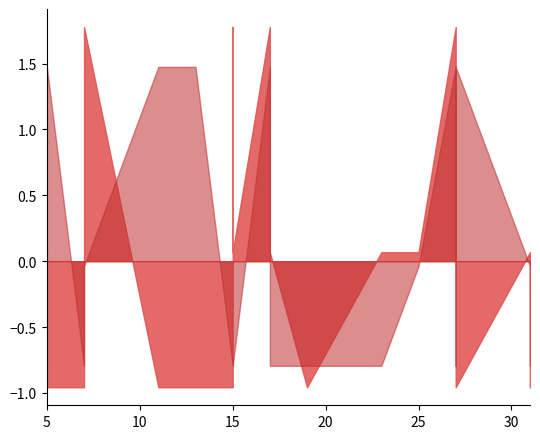

How many data points in min_samples_leaf are above 0?

6